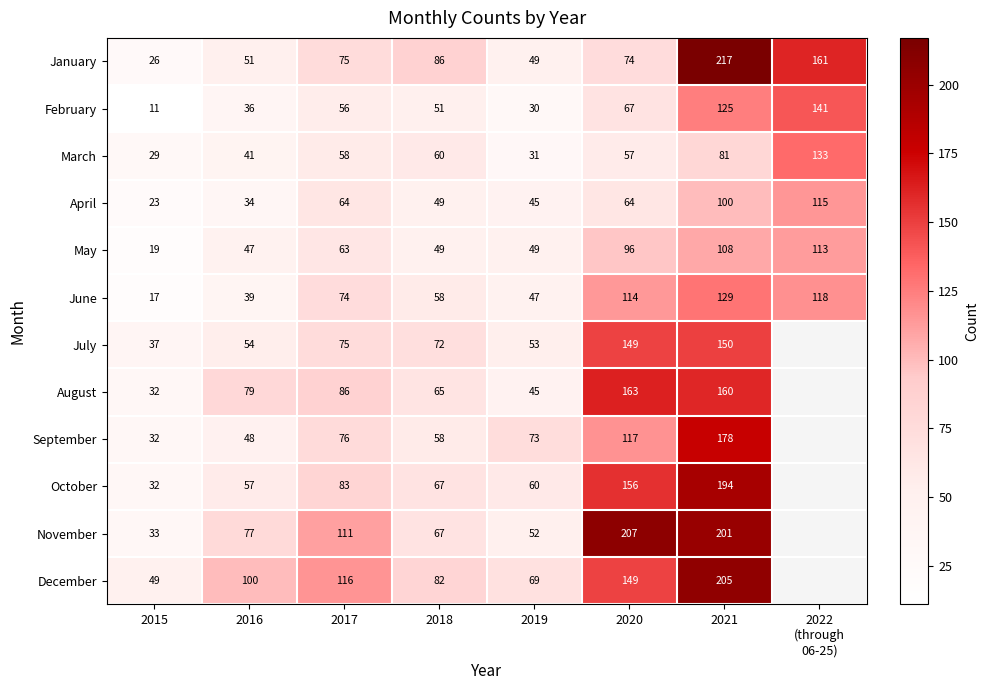

What is the total value across all series at 2022
(through
06-25)?

781